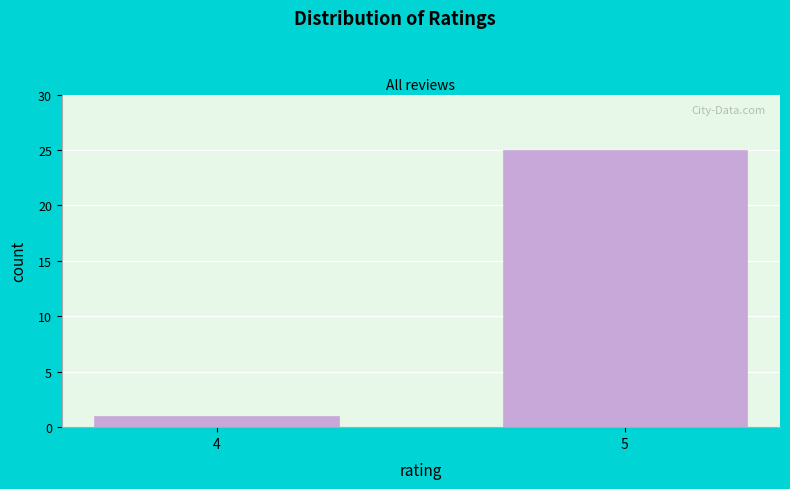

Reading right to left, list all the values displayed in this chart.

25	1